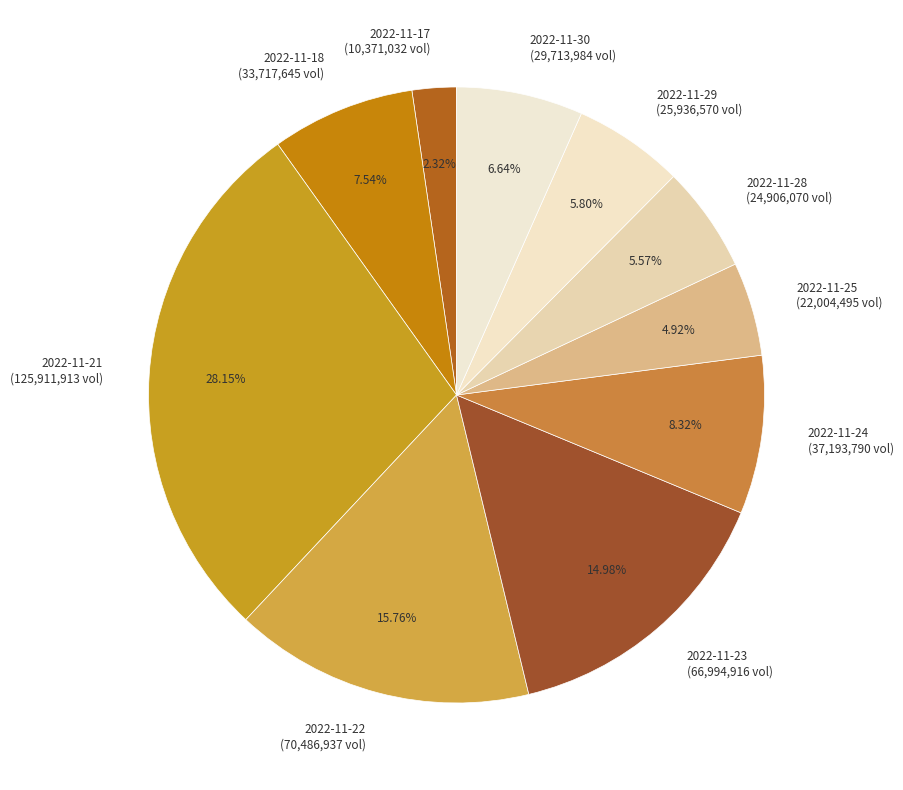

To the nearest percent, what is the difference between the 2022-11-24 and 2022-11-22 slice percentages?

7%